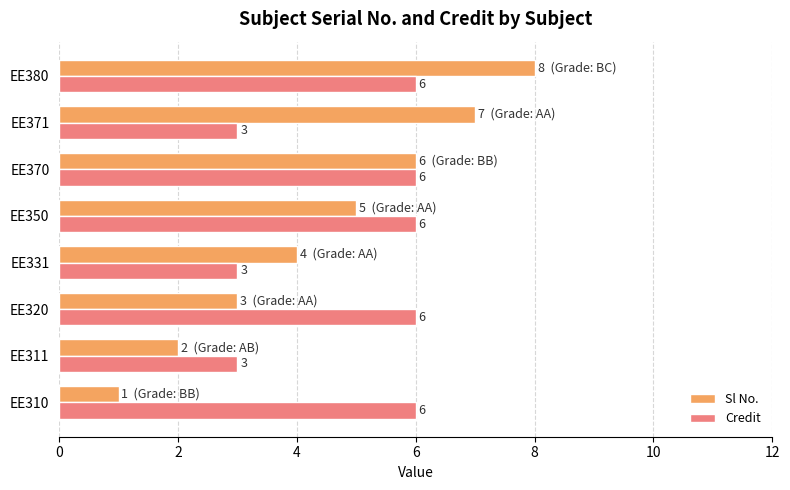

Which series has the widest spread of values?

Sl No.